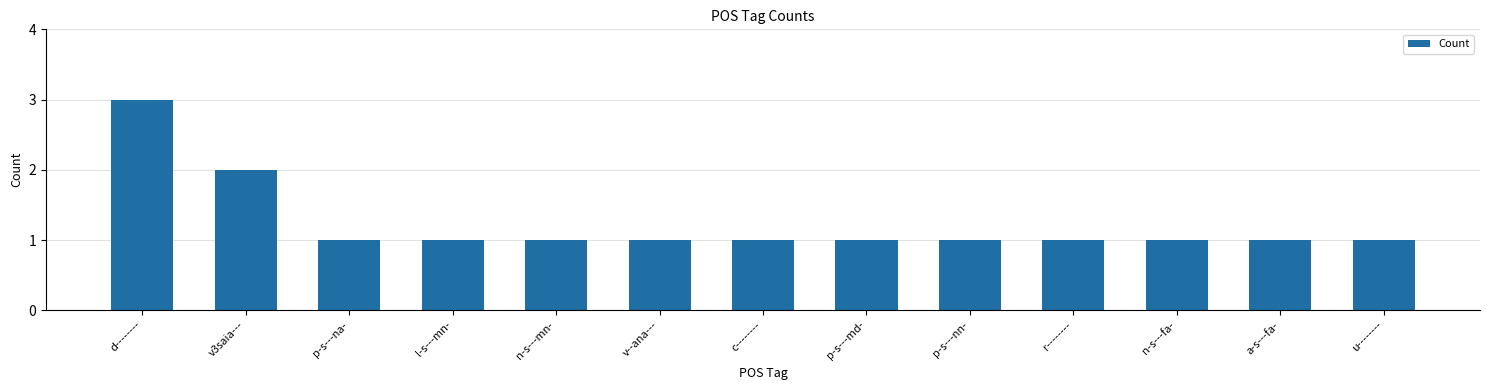

Is it true that the value at v3saia--- is 3?

False